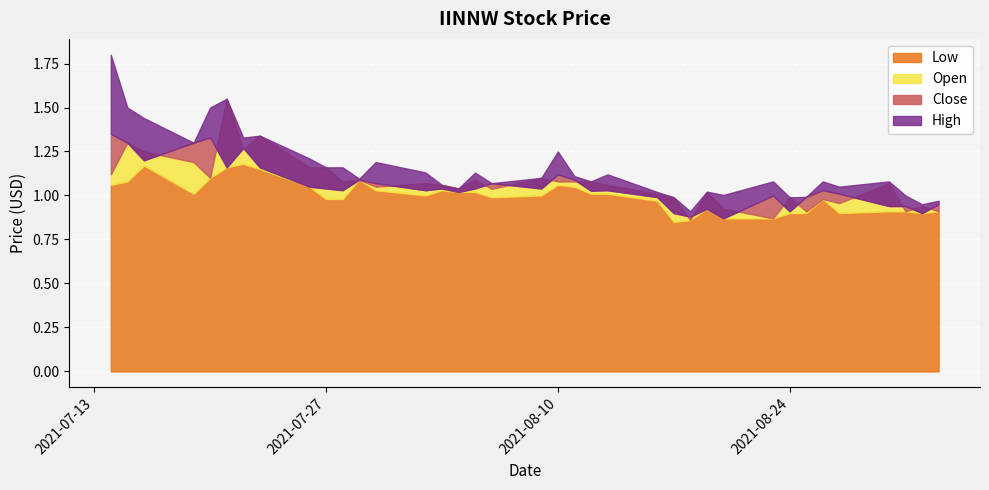

Where does the High series first go above 1?

2021-07-14